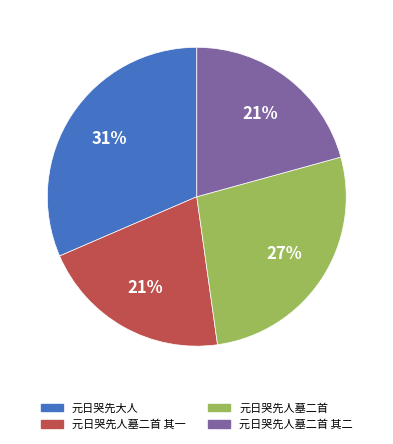

To the nearest percent, what is the average slice percentage?

25%